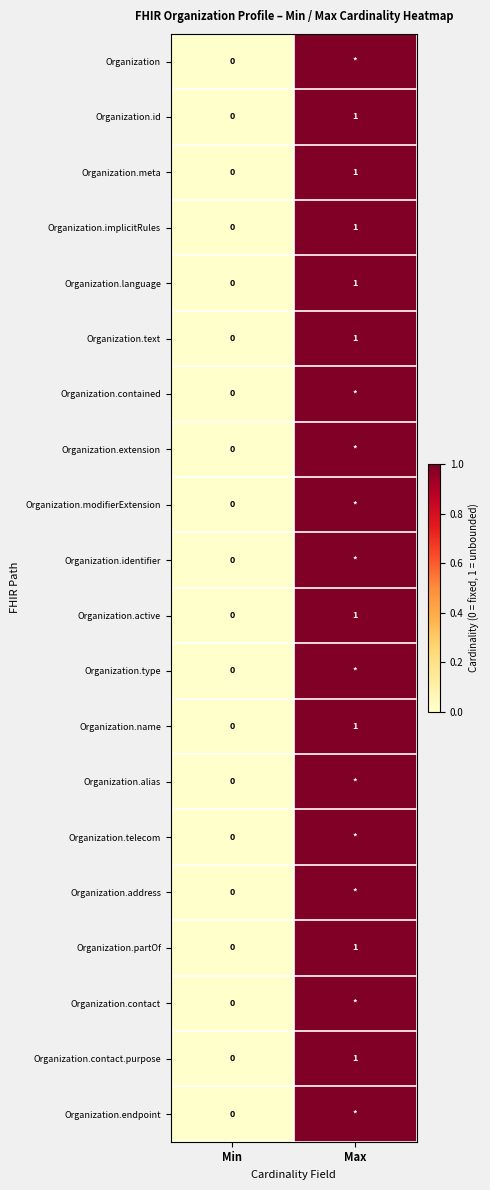

True or false: Organization.text has a value of 1 at Max.

True